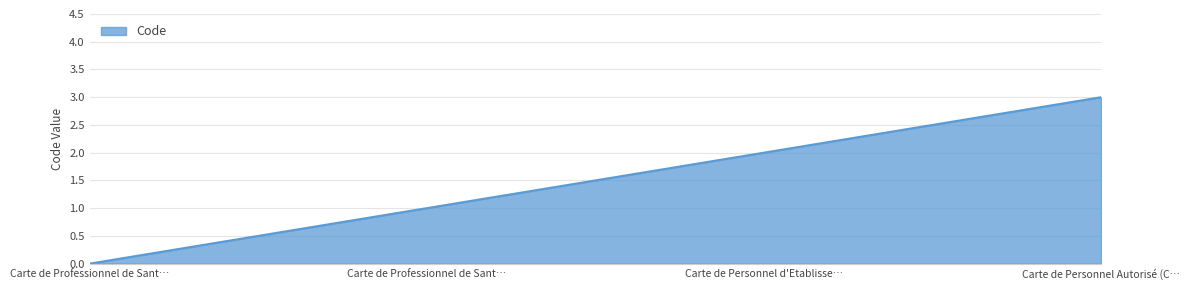

Does the chart have visible grid lines?

Yes